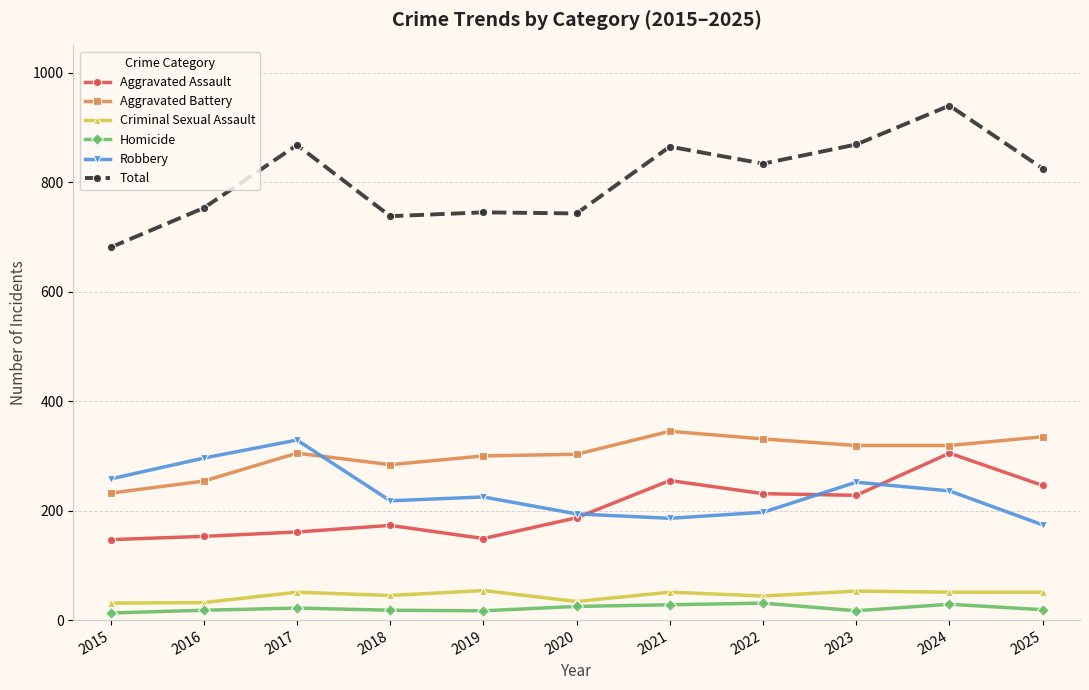

What is the value of the Total point at the 4th from the left?

738